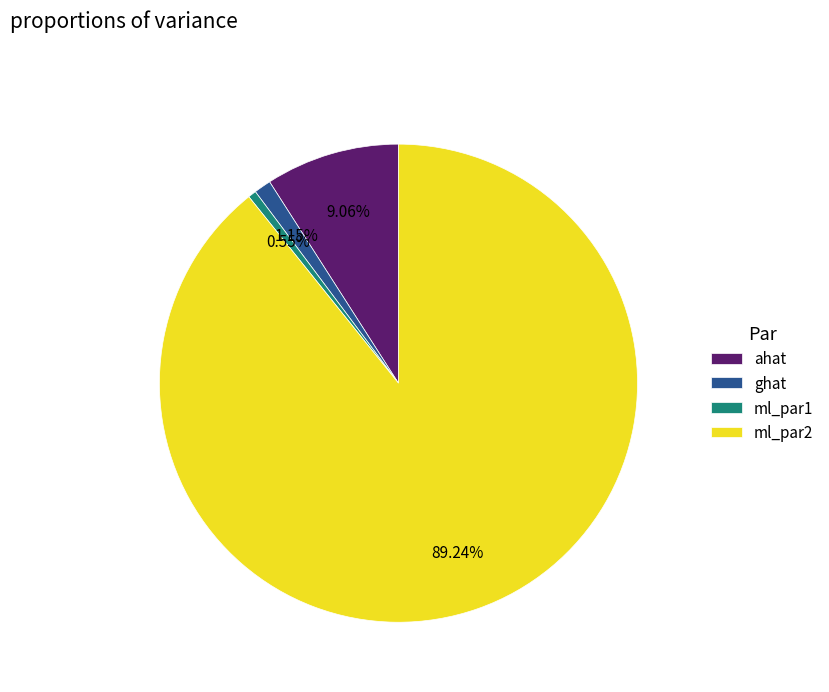

To the nearest percent, what is the average slice percentage?

25%